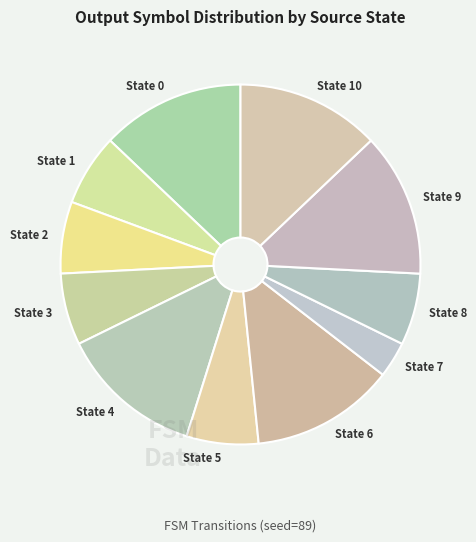

Is the sum of State 9 and State 3 greater than half?

No